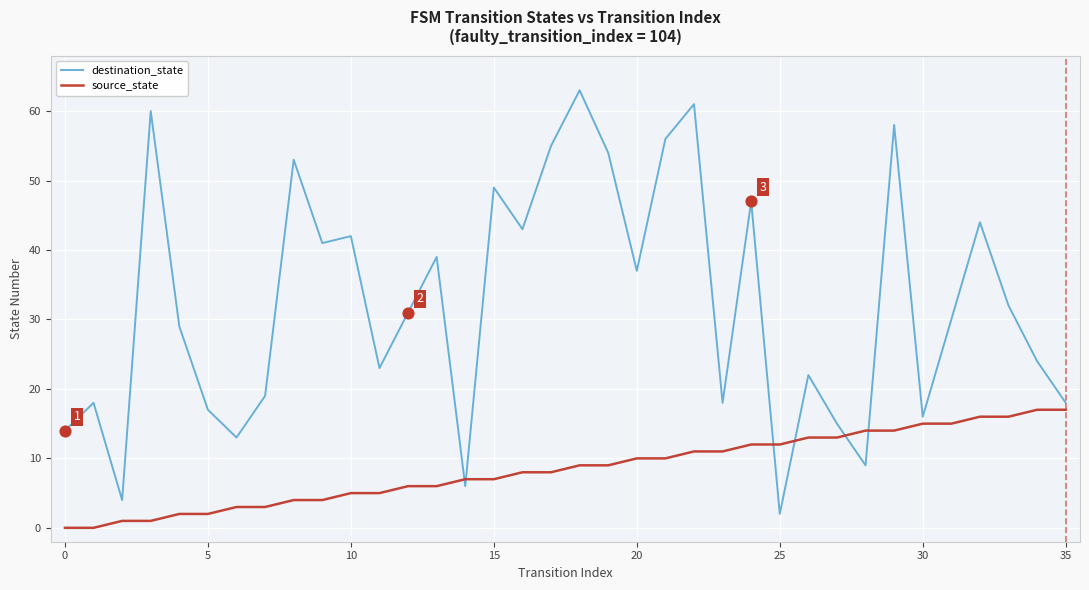

What is the maximum value for destination_state?

63